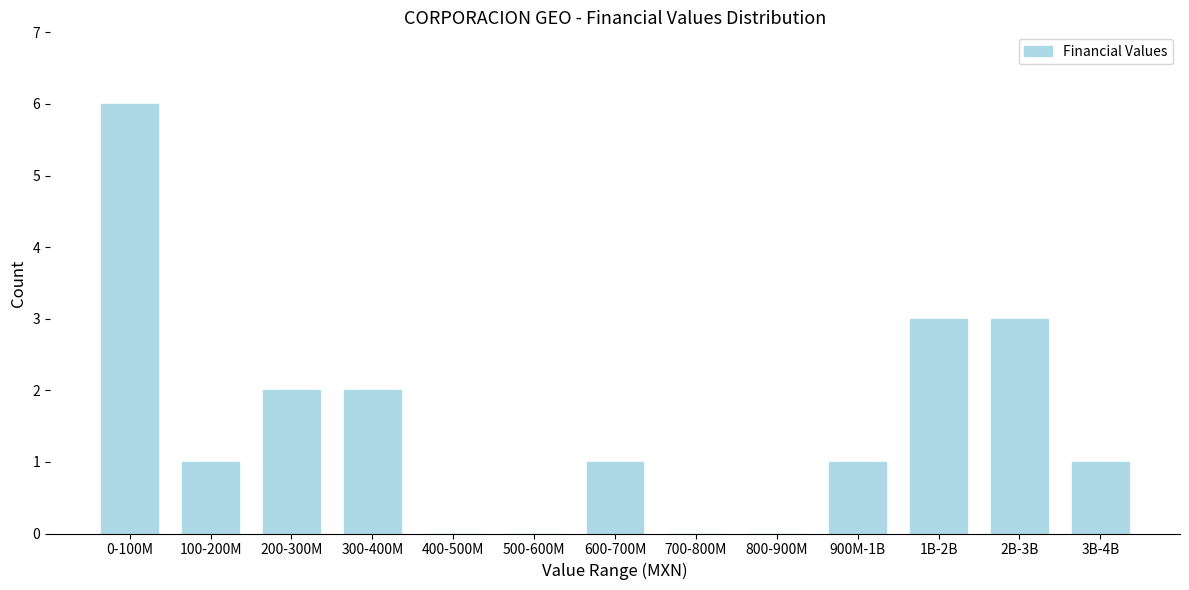

Reading left to right, list all the values displayed in this chart.

0-100M=6	100-200M=1	200-300M=2	300-400M=2	400-500M=0	500-600M=0	600-700M=1	700-800M=0	800-900M=0	900M-1B=1	1B-2B=3	2B-3B=3	3B-4B=1